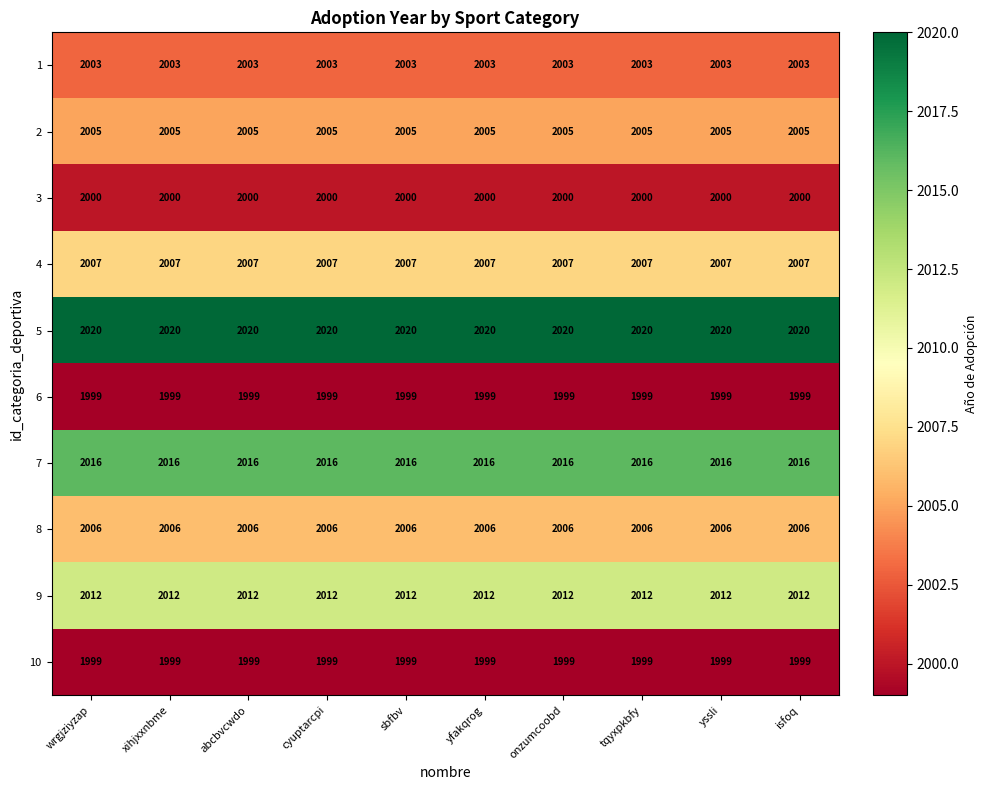

What is the sum of all 7 values?

20160